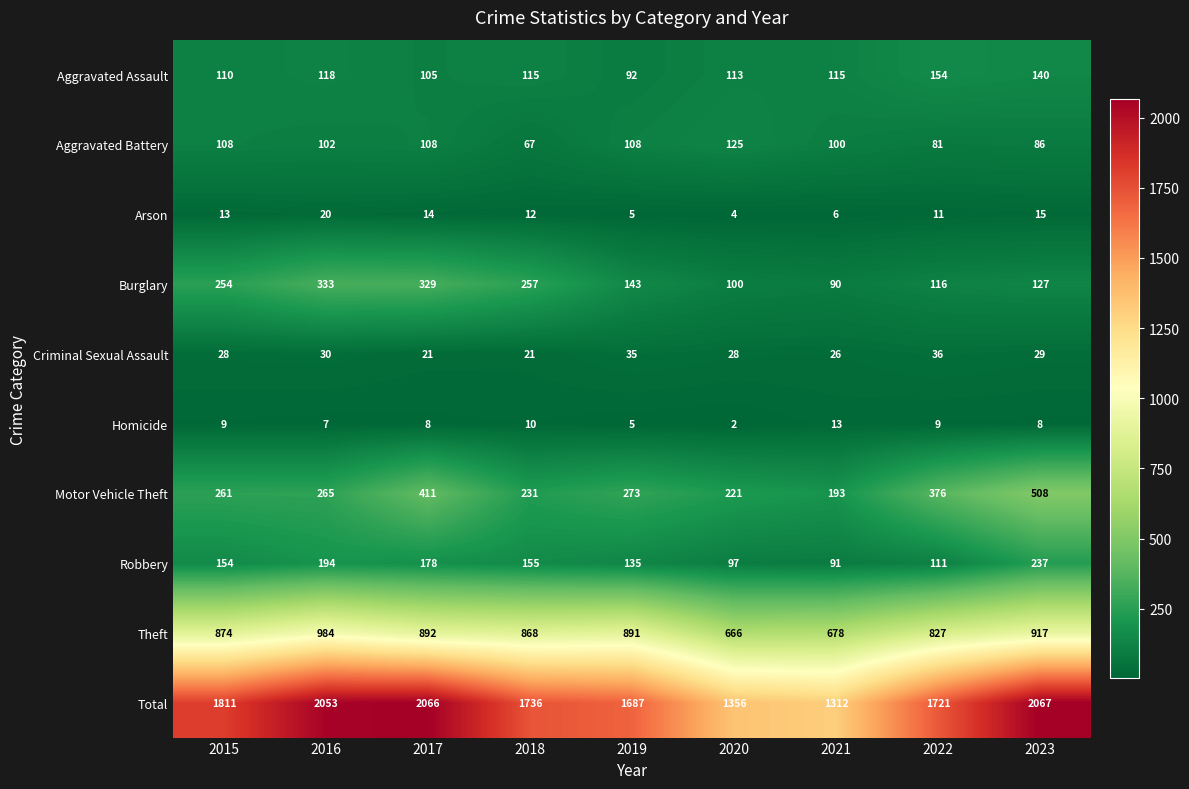

Rank the series at 2022 from lowest to highest value.

Homicide, Arson, Criminal Sexual Assault, Aggravated Battery, Robbery, Burglary, Aggravated Assault, Motor Vehicle Theft, Theft, Total